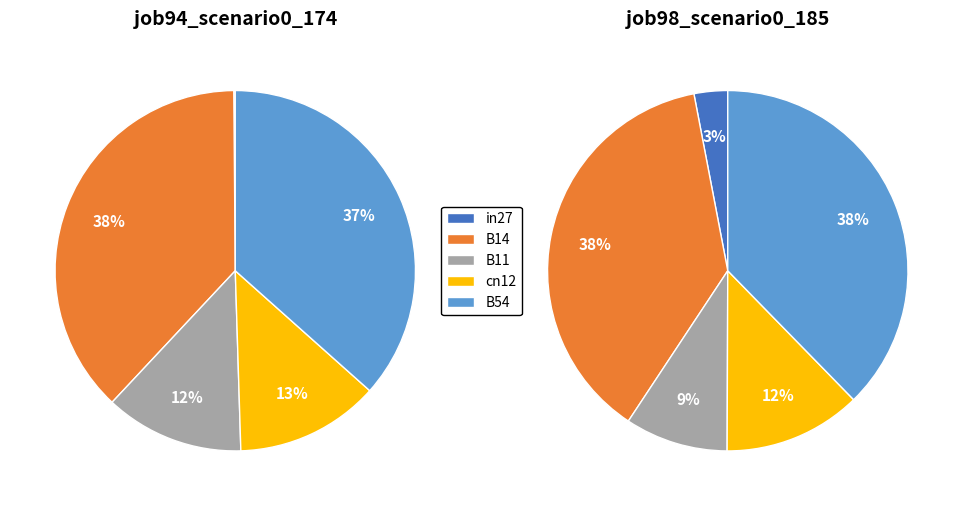

Does B14 represent more than half of the total?

No